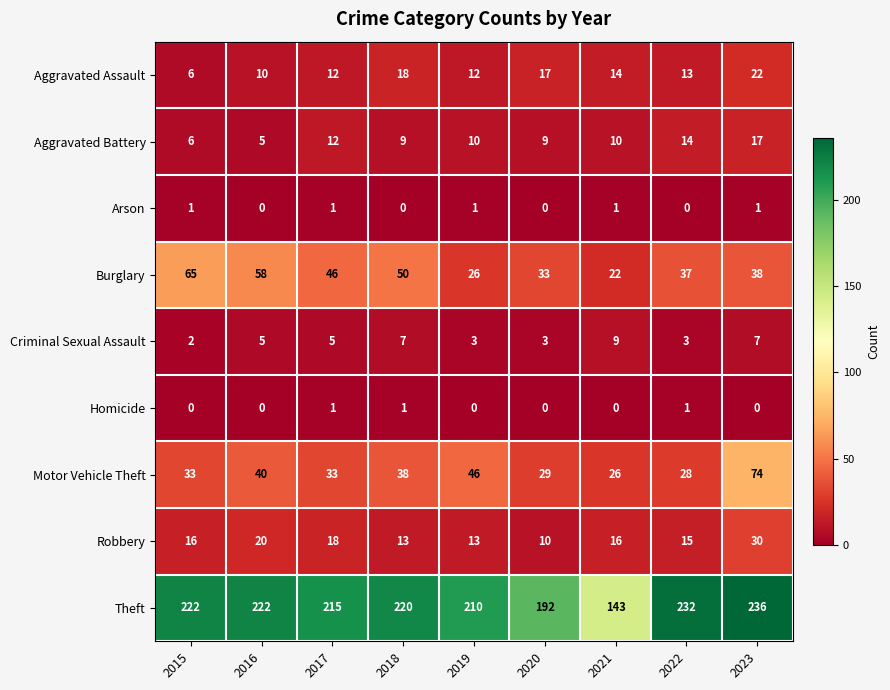

Which series has the largest range (max minus min)?

Theft